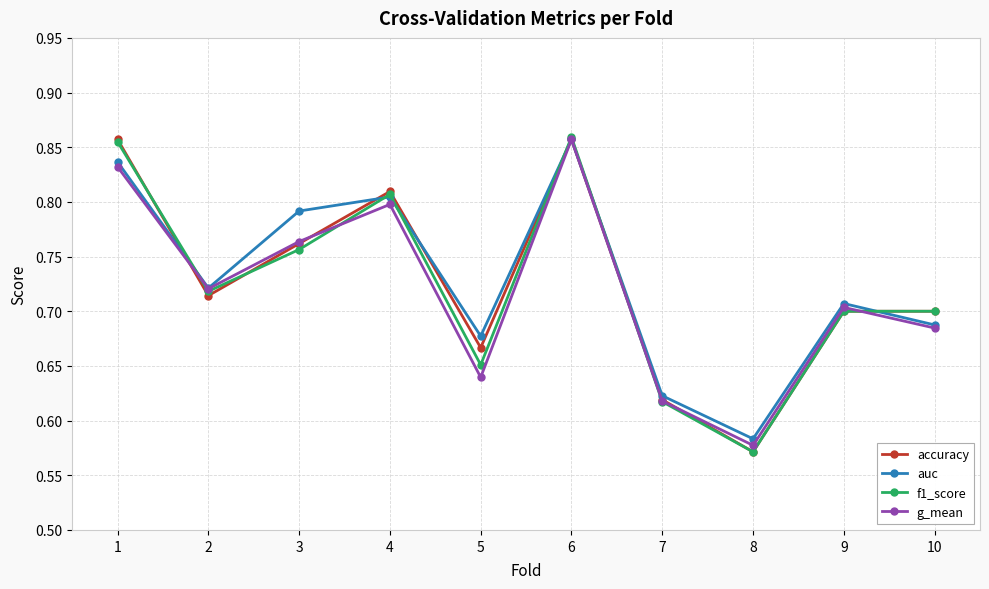

The value of f1_score at 6 is 0.5. True or false?

False